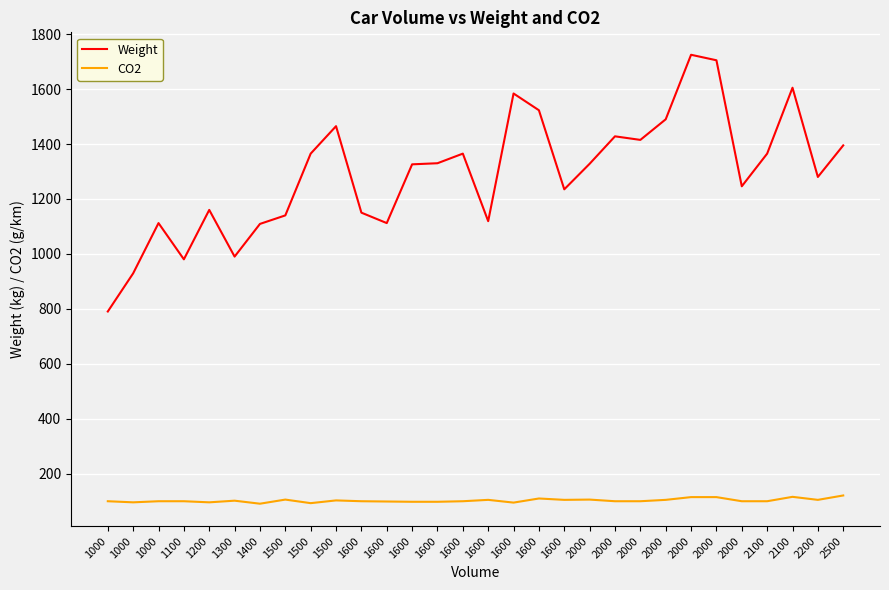

How many values in the CO2 series are below 99?

8